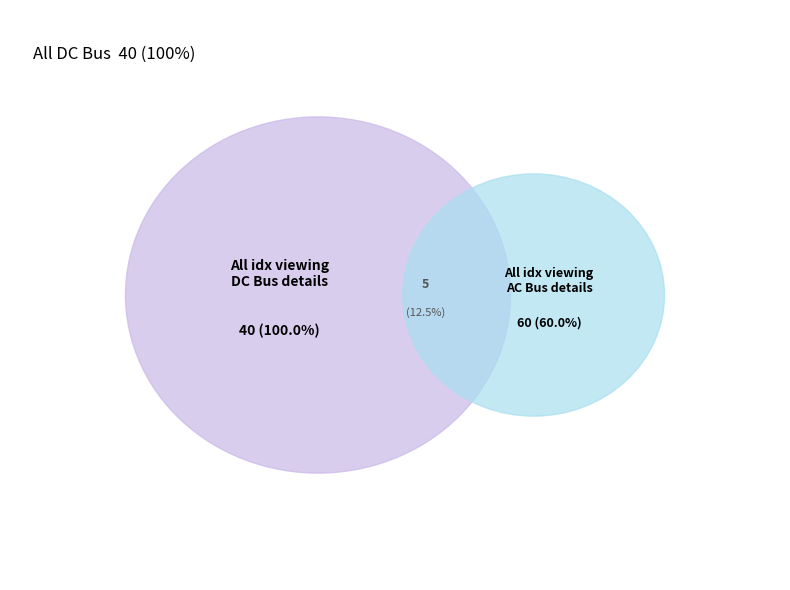

Does 3 account for over 50% of the chart?

No